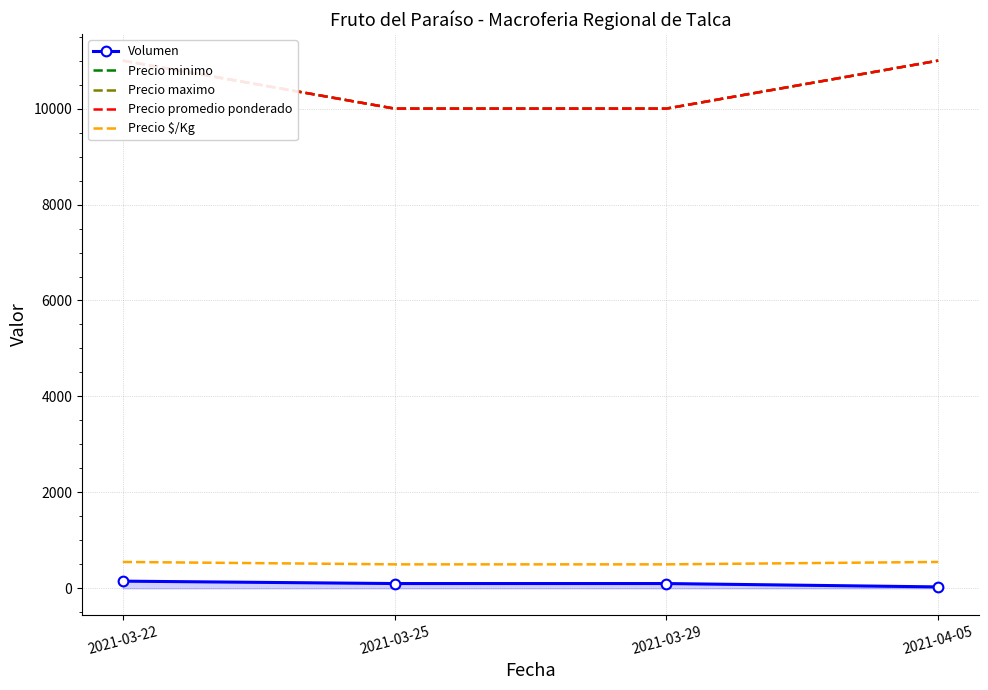

True or false: Volumen and Precio $/Kg intersect in this chart.

False